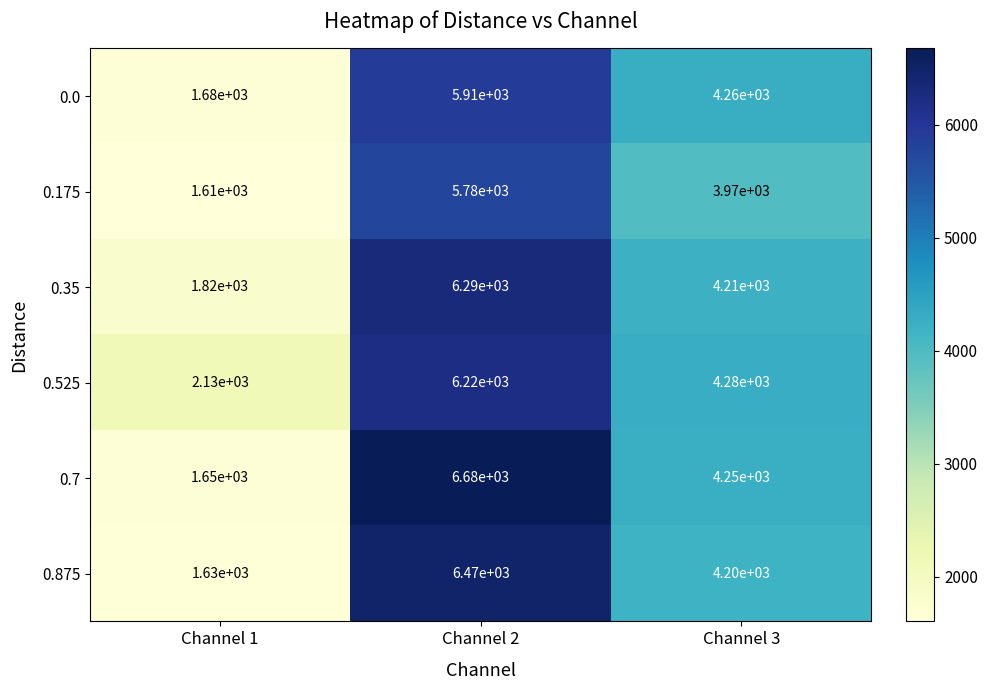

Read the 0.525 value at Channel 1.

2130